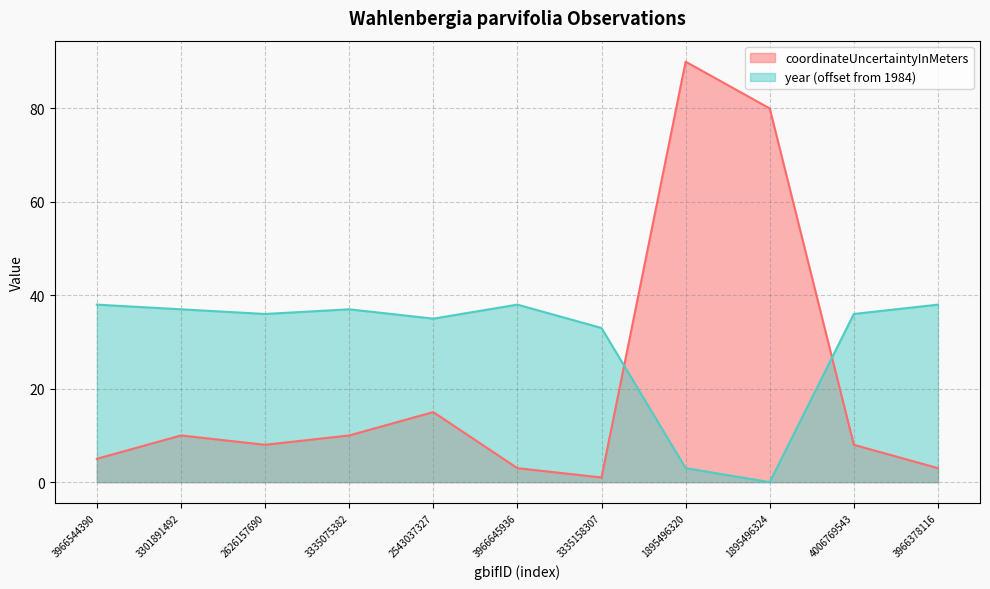

At how many categories does at least one series exceed 12?

11